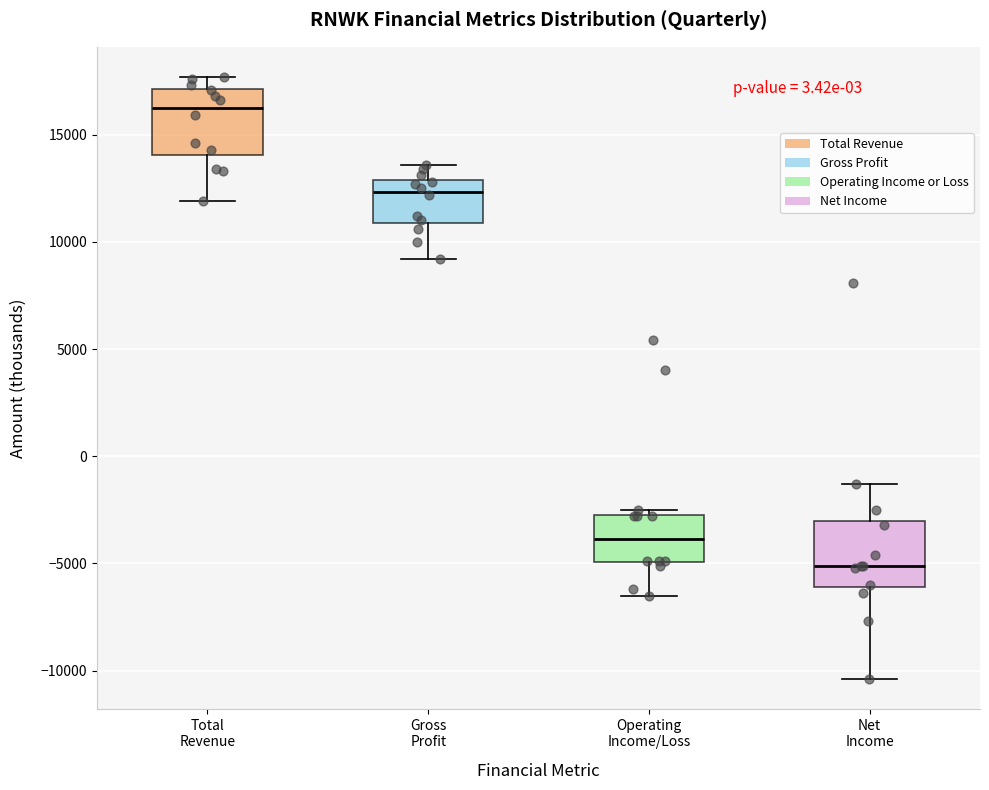

Where is the lower edge of the box for Total Revenue on the y-axis? The values are not printed on the chart, so give them approximately, as read against the axis.

14000